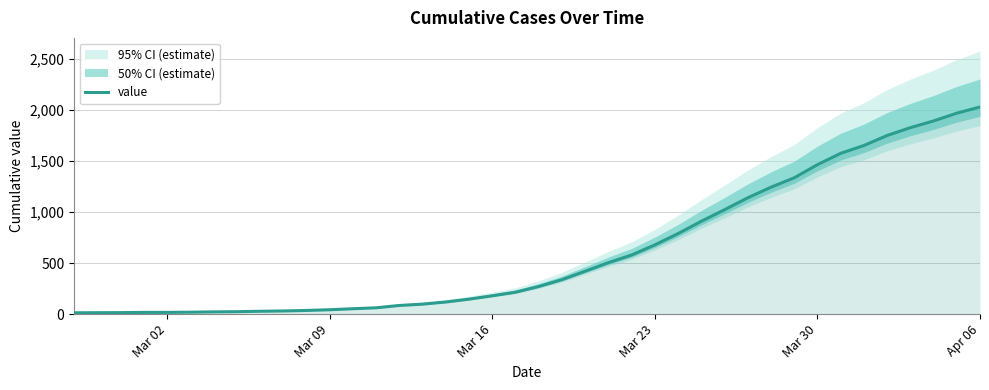

At which label does value reach its peak?

Apr 06